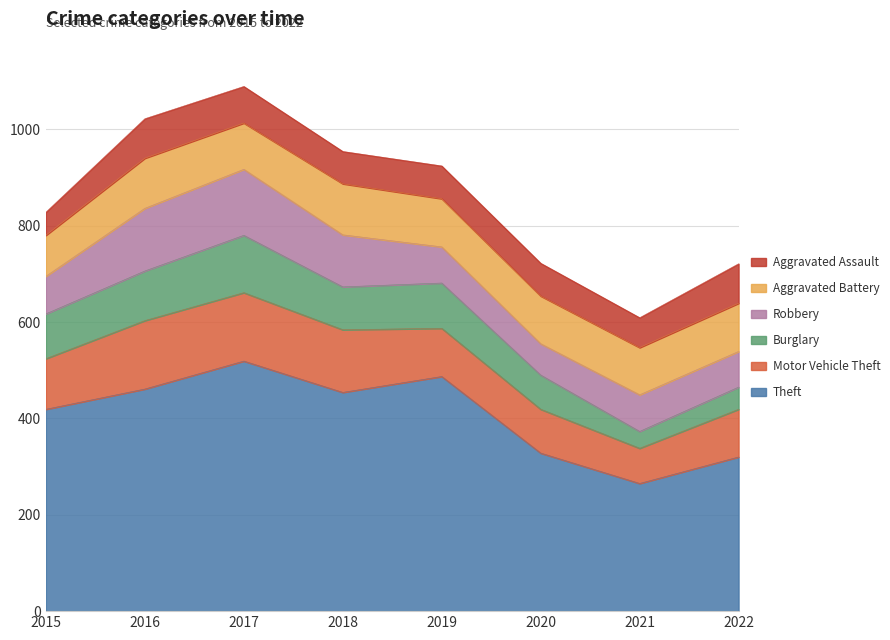

Where does the Motor Vehicle Theft series first go above 105?

2016